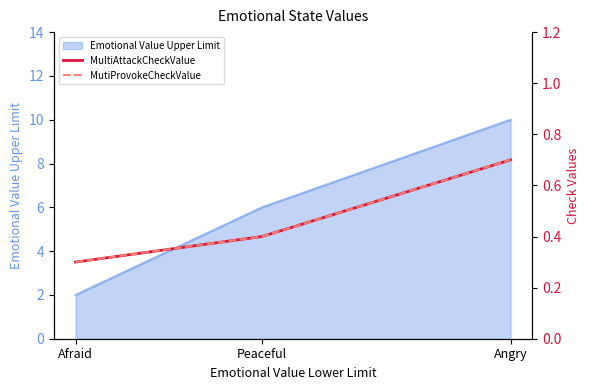

At which label does MultiAttackCheckValue reach its peak?

Angry